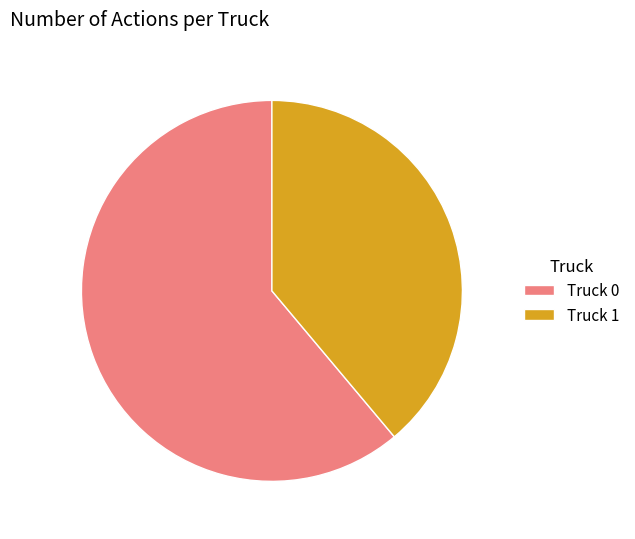

Which slice is the largest?

Truck 0